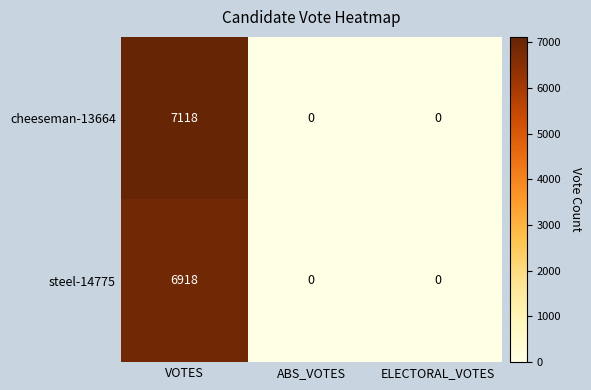

Is it true that steel-14775 equals 0 at ABS_VOTES?

True